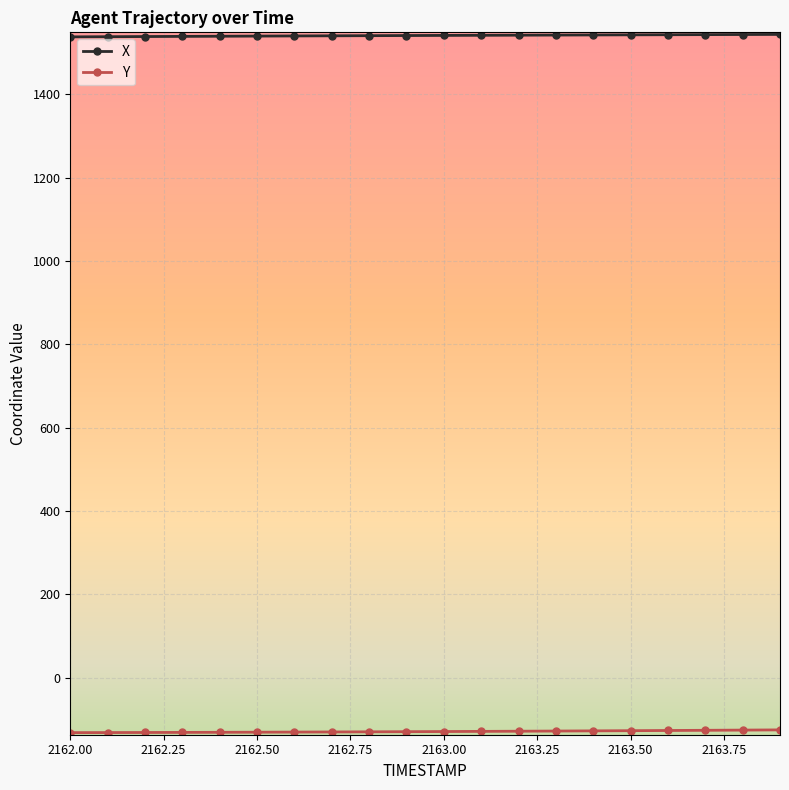

Which series has the largest total across all categories?

X